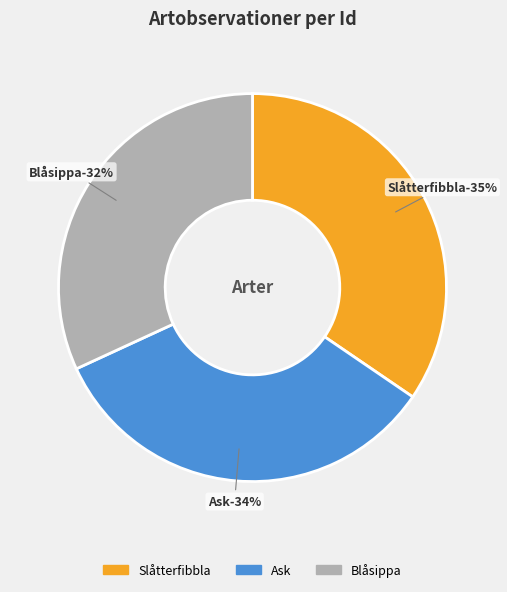

True or false: Blåsippa (62082592) accounts for 32% of the total.

True